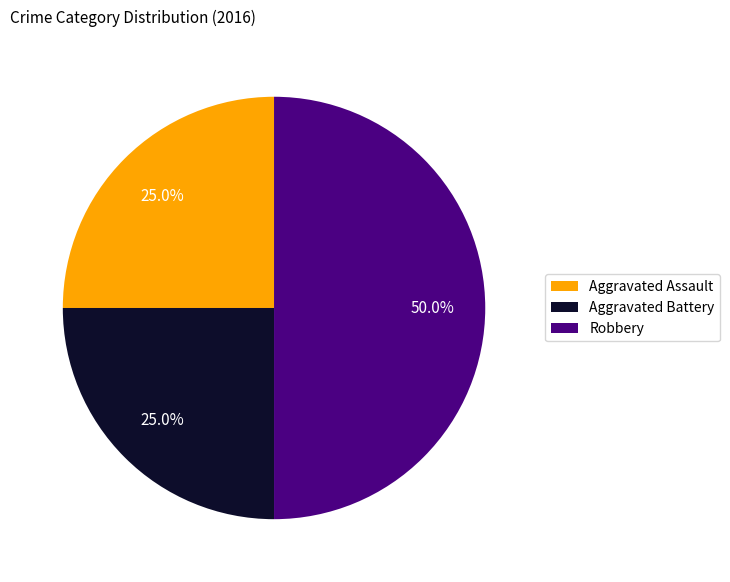

Does Aggravated Assault account for over 50% of the chart?

No